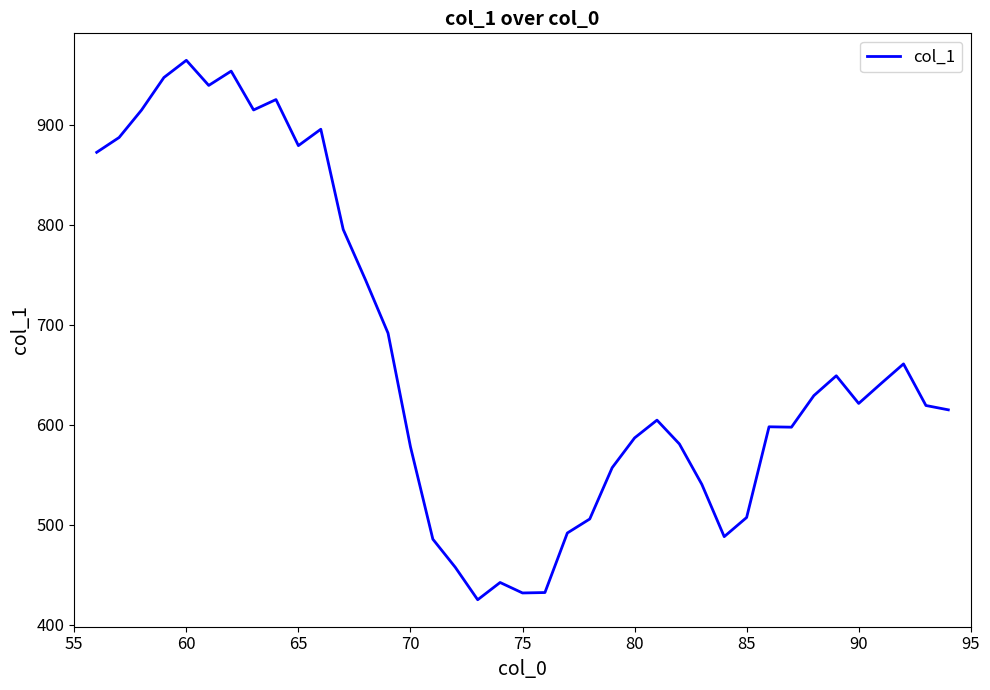

What is the greatest value displayed?

964.7